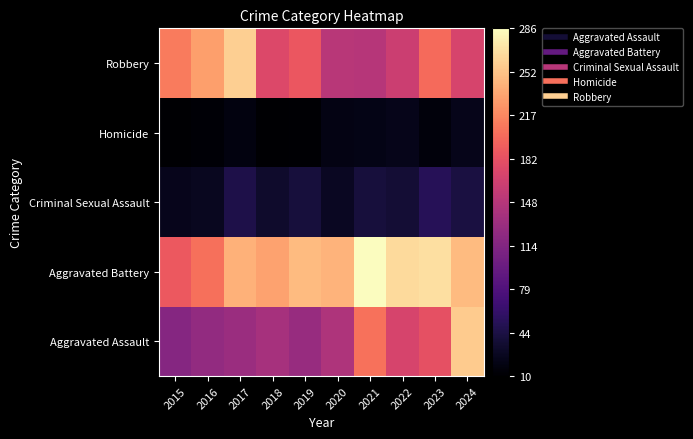

Between 2017 and 2023, which series saw the biggest shift?

Robbery